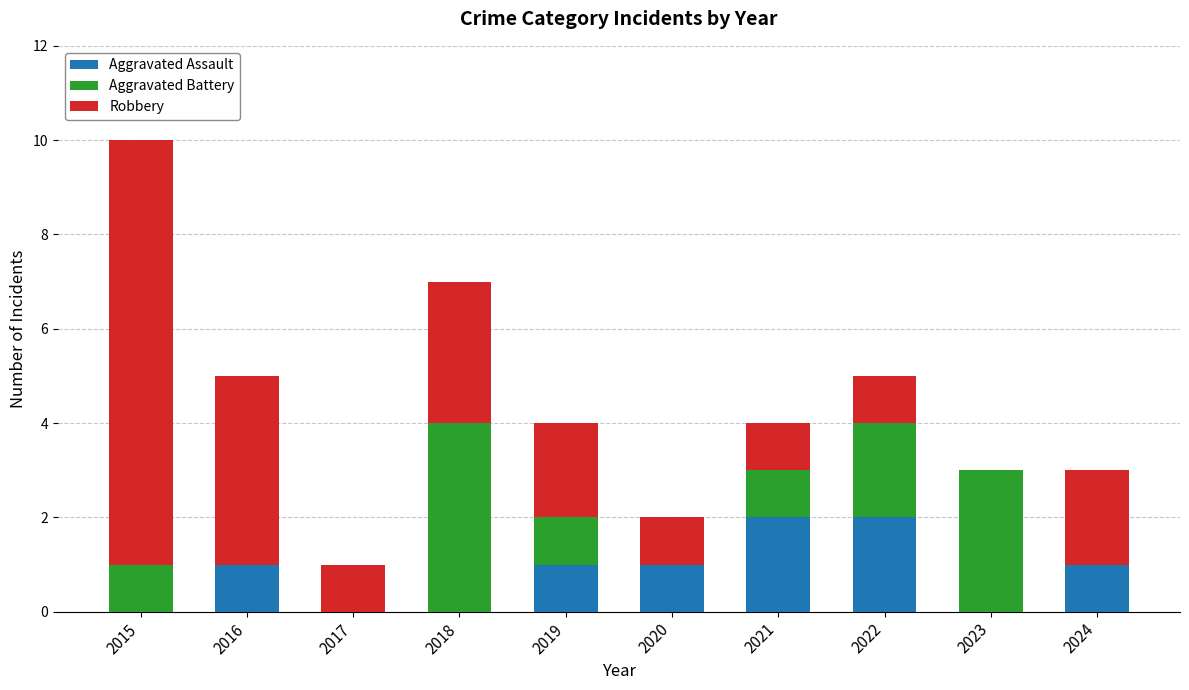

What is the sum of all Aggravated Assault values?

8